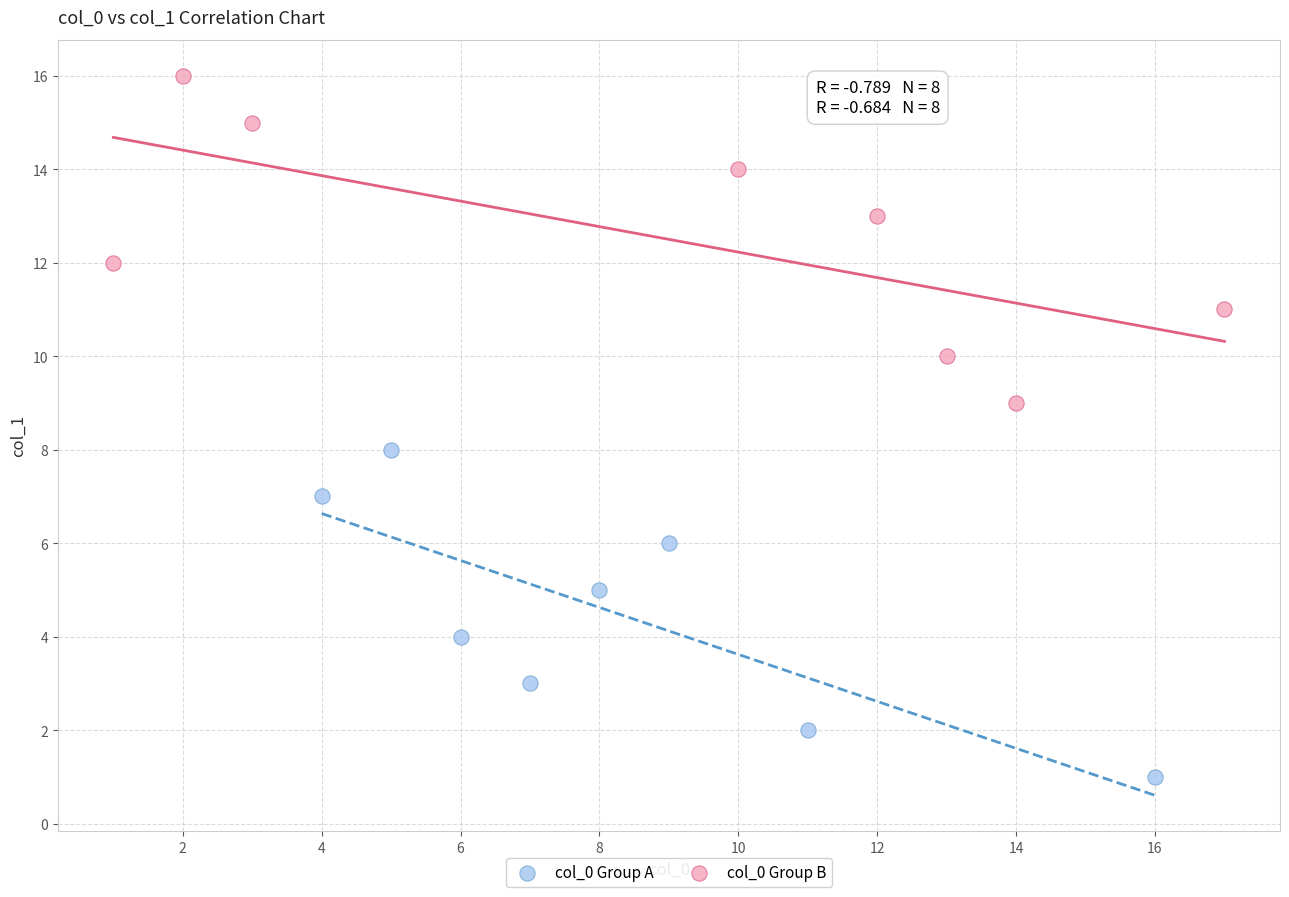

Which series contains the highest Y value?

col_0 Group B